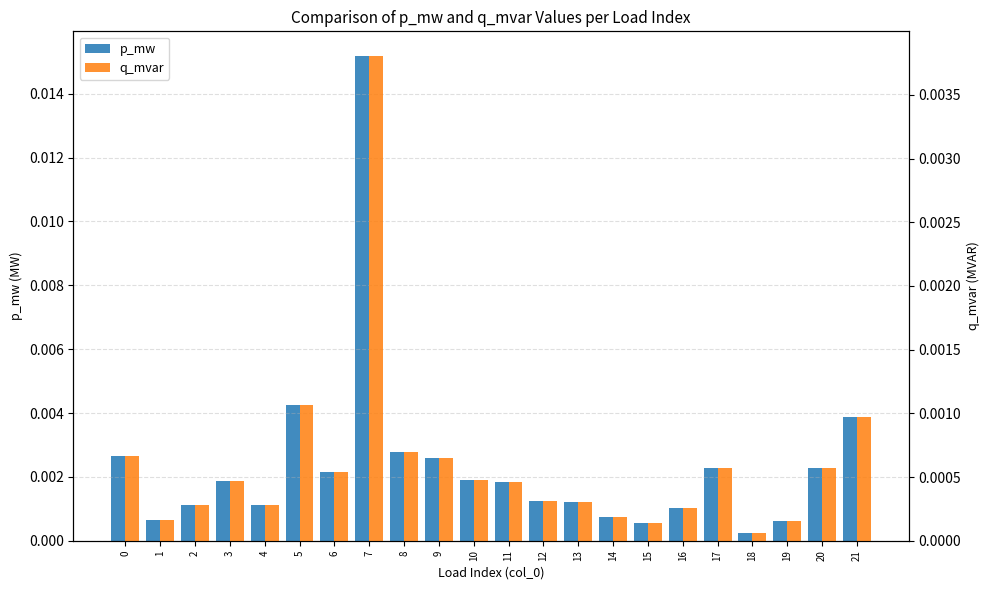

At how many categories does at least one series exceed 0?

22